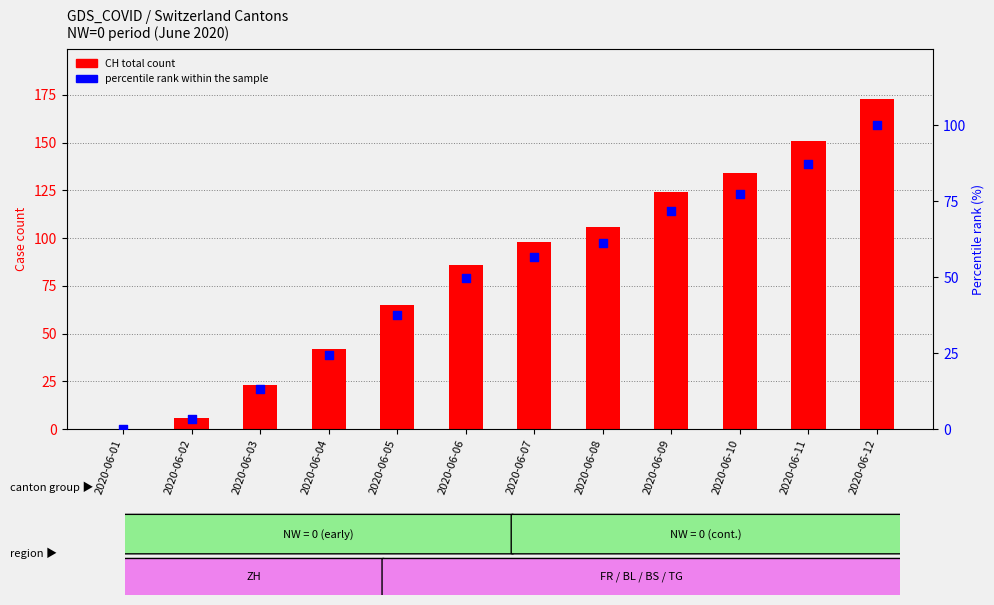

What are all the series names shown in the legend?

CH (total), percentile rank within the sample